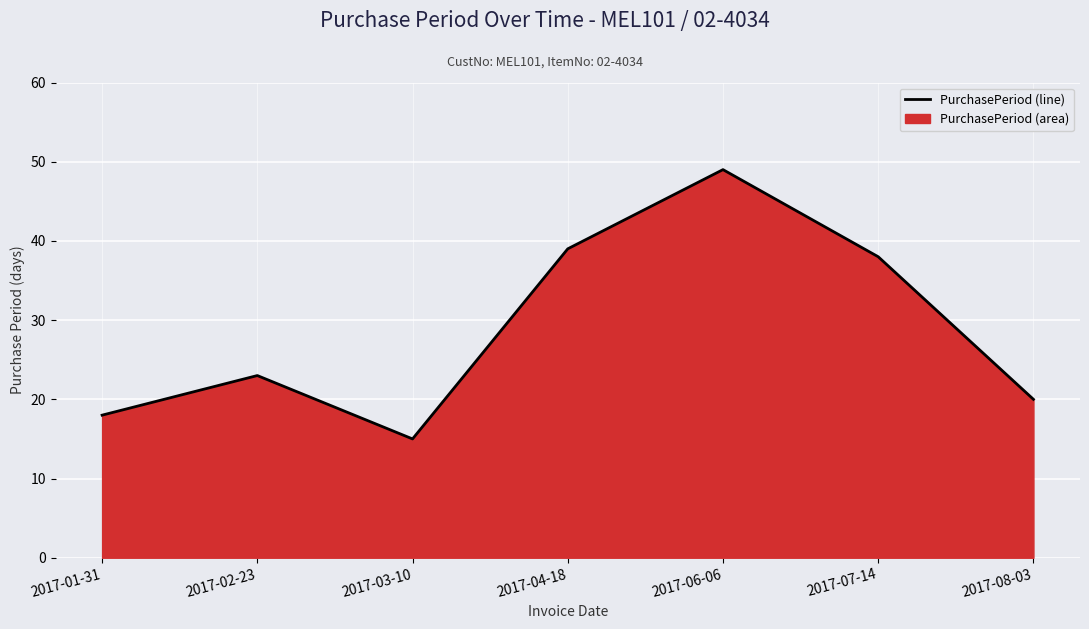

Rank the categories by value from lowest to highest.

2017-03-10, 2017-01-31, 2017-08-03, 2017-02-23, 2017-07-14, 2017-04-18, 2017-06-06